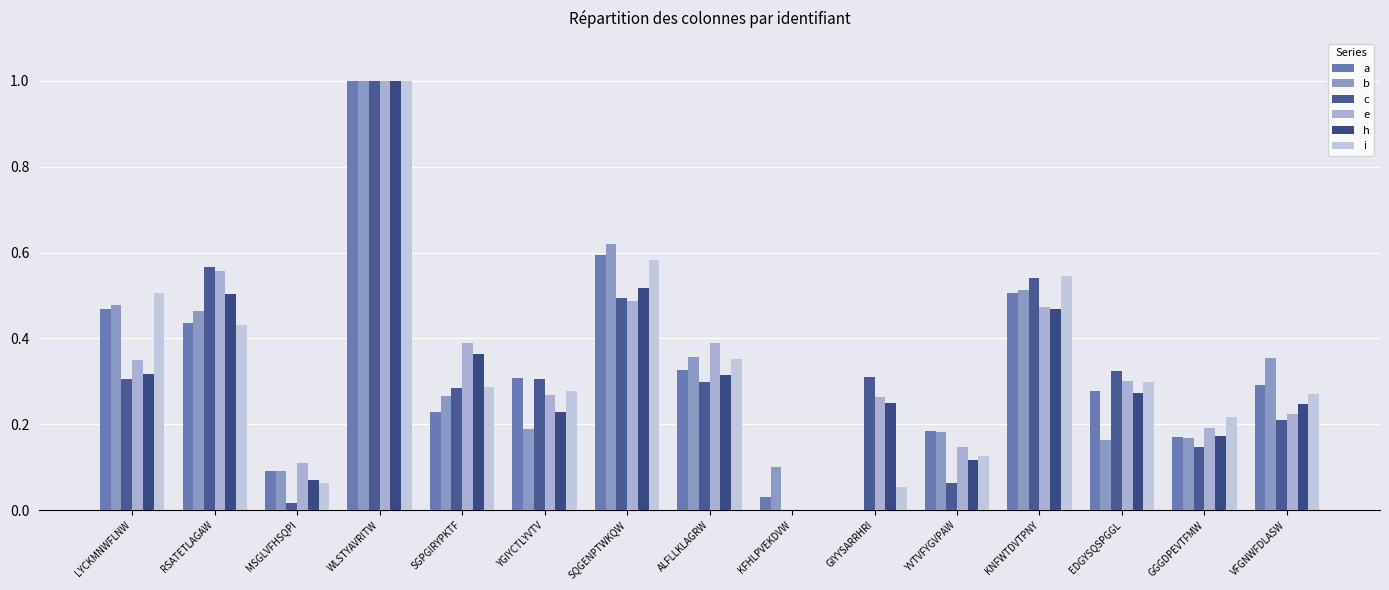

What is the difference between the highest and lowest values at EDGYSQSPGGL?

0.2